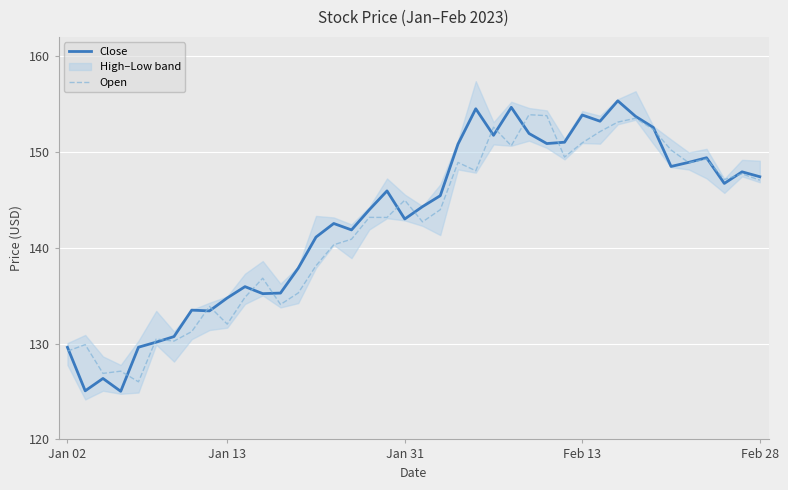

Read the Close value at 24.

151.7